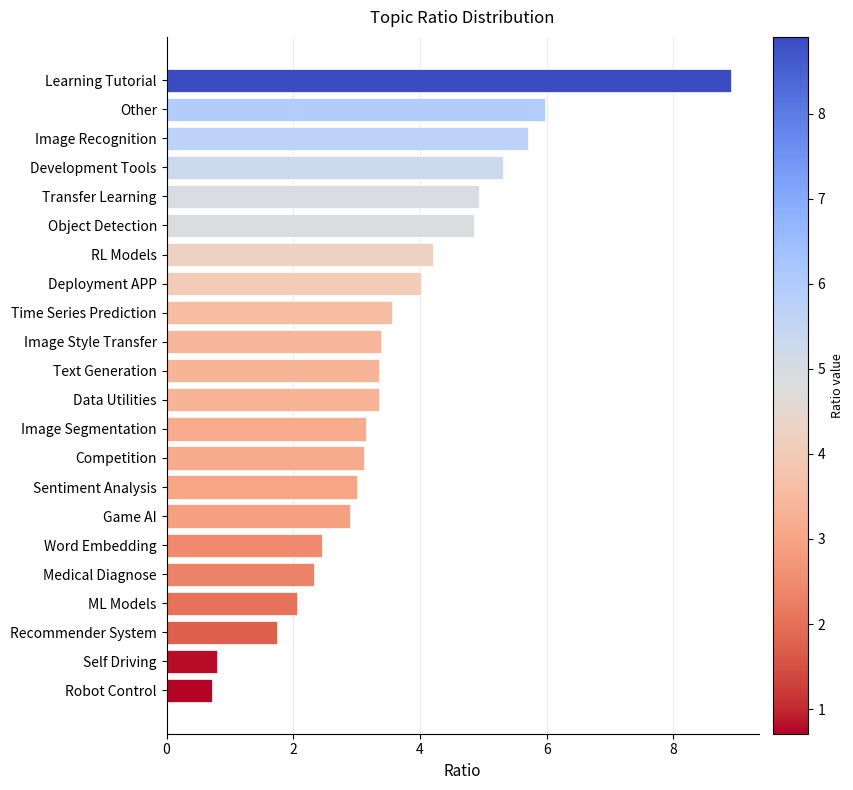

What is the ratio of the value at Image Segmentation to the value at Development Tools?

0.6